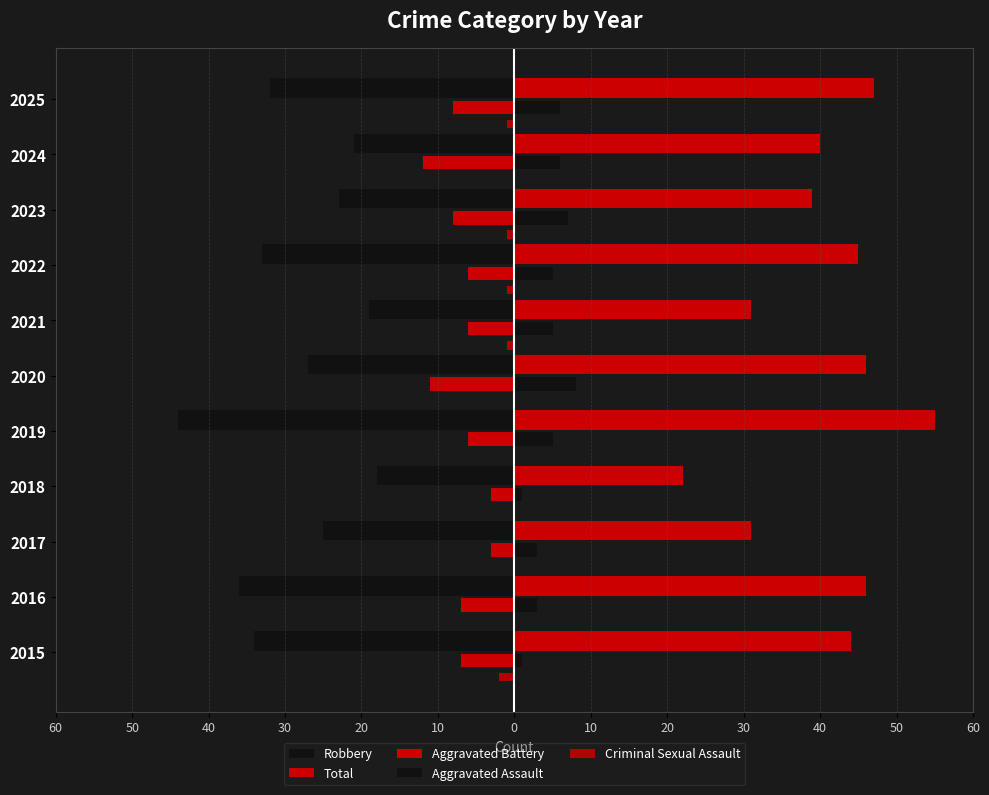

What is the difference between the second highest and second lowest values in the Aggravated Assault series?

6